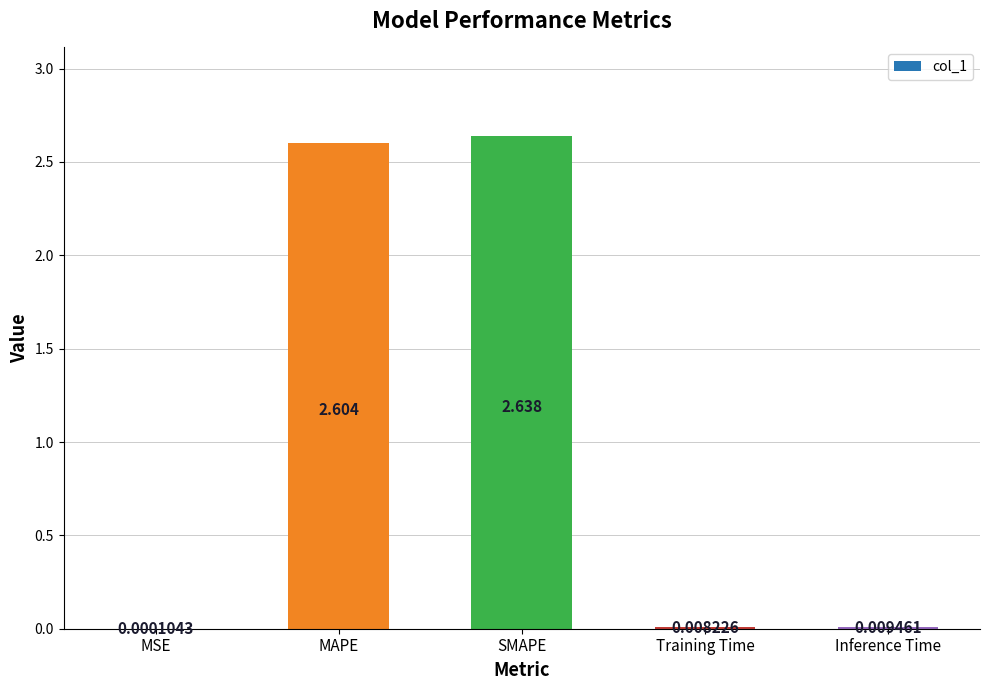

How many distinct data groups are displayed?

1